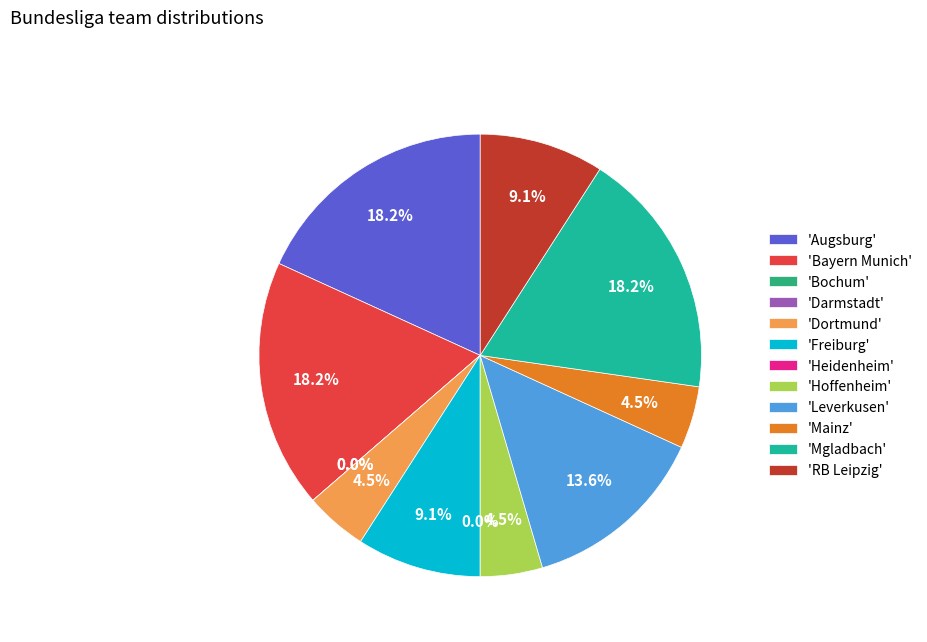

The Mainz slice represents 10% of the pie. True or false?

False